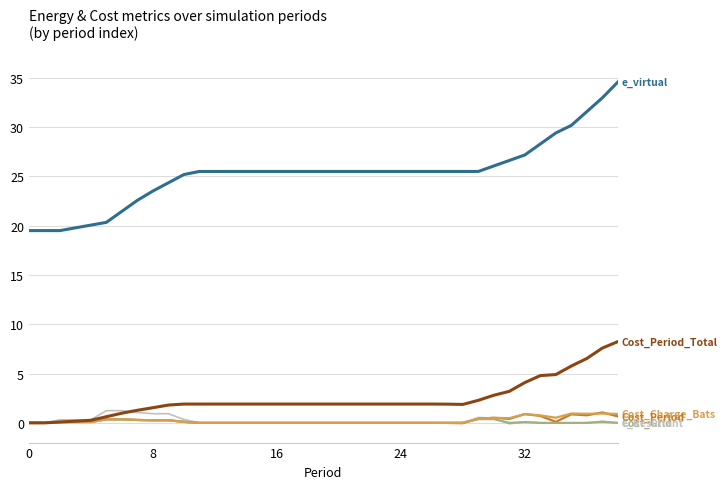

What is the greatest value displayed?

34.6